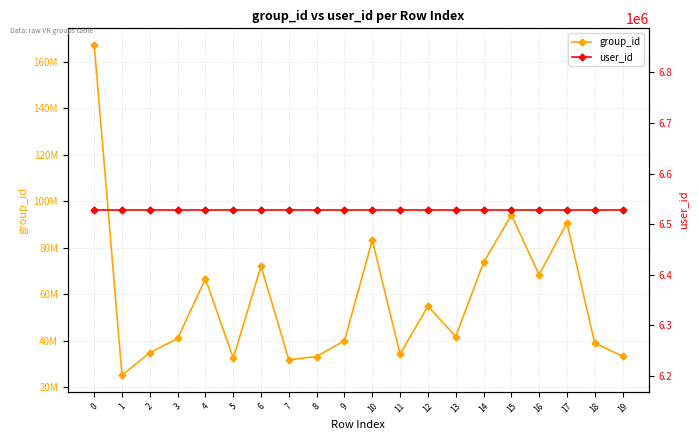

Reading left to right, extract all data points from this chart.

group_id: 0=167195119	1=25201586	2=34889014	3=41002749	4=66630509	5=32509740	6=72042987	7=31805219	8=33242504	9=40020627	10=83256494	11=34247407	12=54863383	13=41809514	14=73647779	15=94069209	16=68429331	17=90730773	18=38932491	19=33409592
user_id: 0=6527974	1=6527974	2=6527974	3=6527974	4=6527974	5=6527974	6=6527974	7=6527974	8=6527974	9=6527974	10=6527974	11=6527974	12=6527974	13=6527974	14=6527974	15=6527974	16=6527974	17=6527974	18=6527974	19=6527974